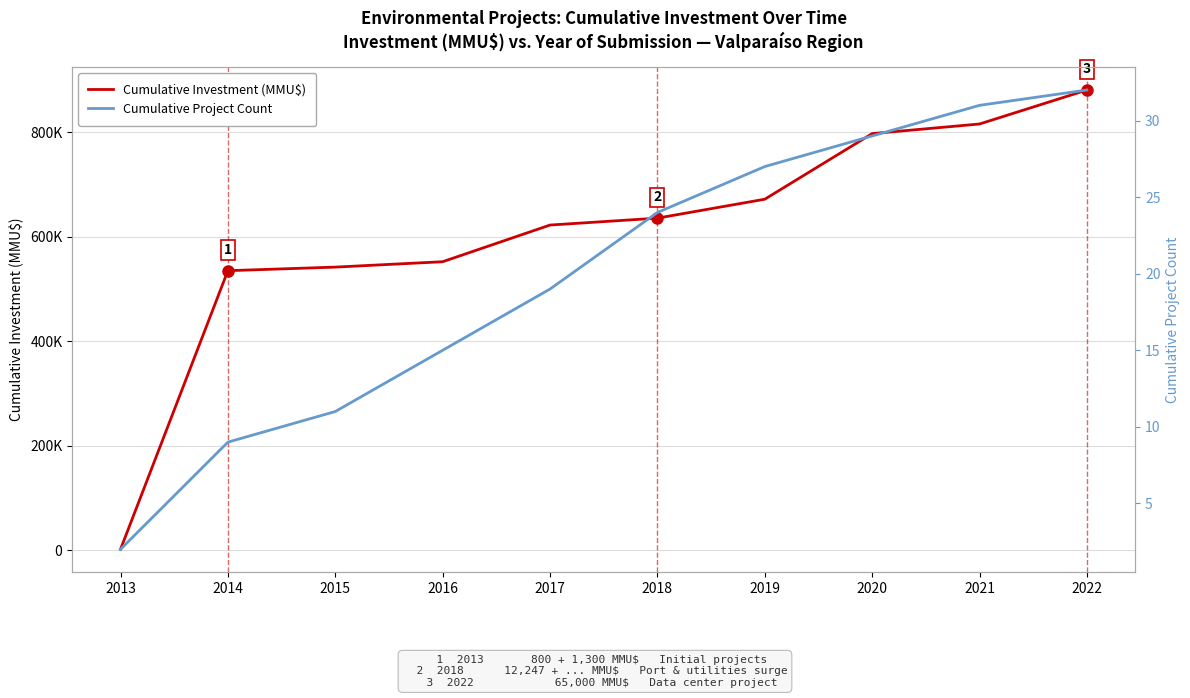

Reading left to right, transcribe all the data shown in this chart.

Cumulative Investment (MMU$): 2100	535100	541950	552250	622413	635620	671820	797319	815720	880720
Cumulative Project Count: 2	9	11	15	19	24	27	29	31	32